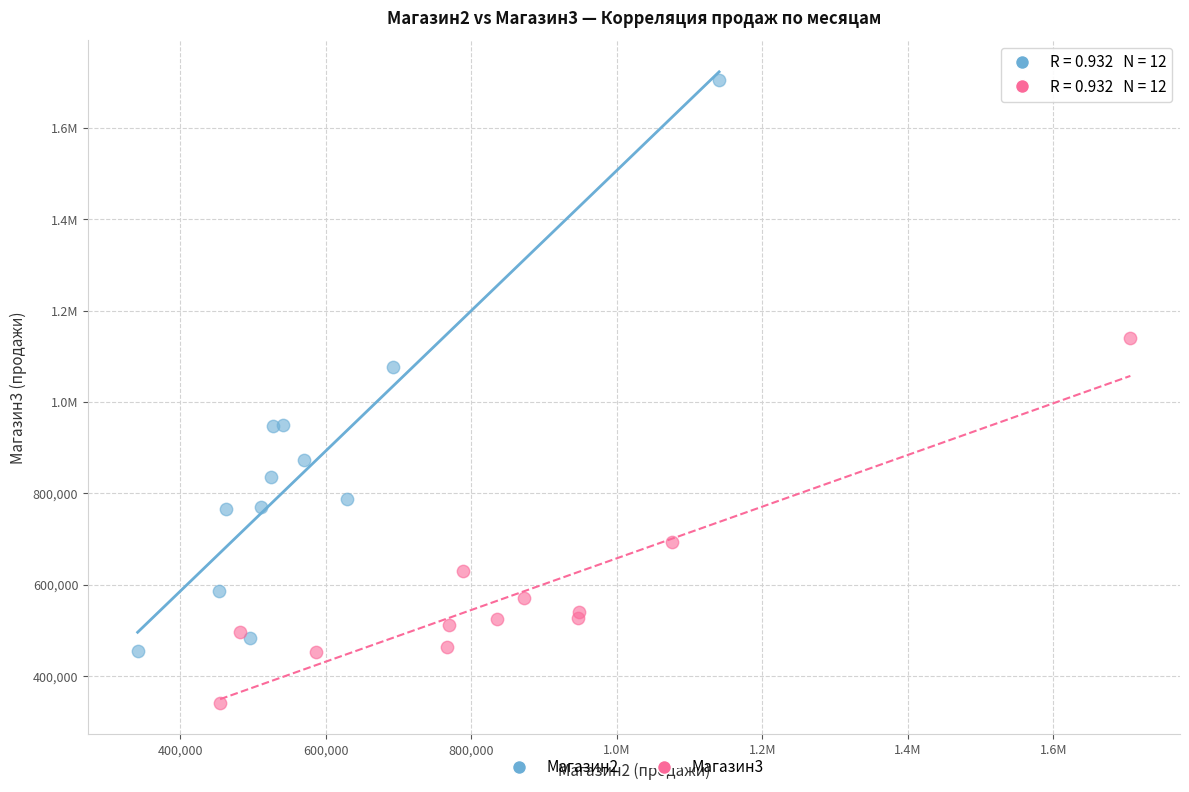

What are all the series names shown in the legend?

Магазин2, Магазин3